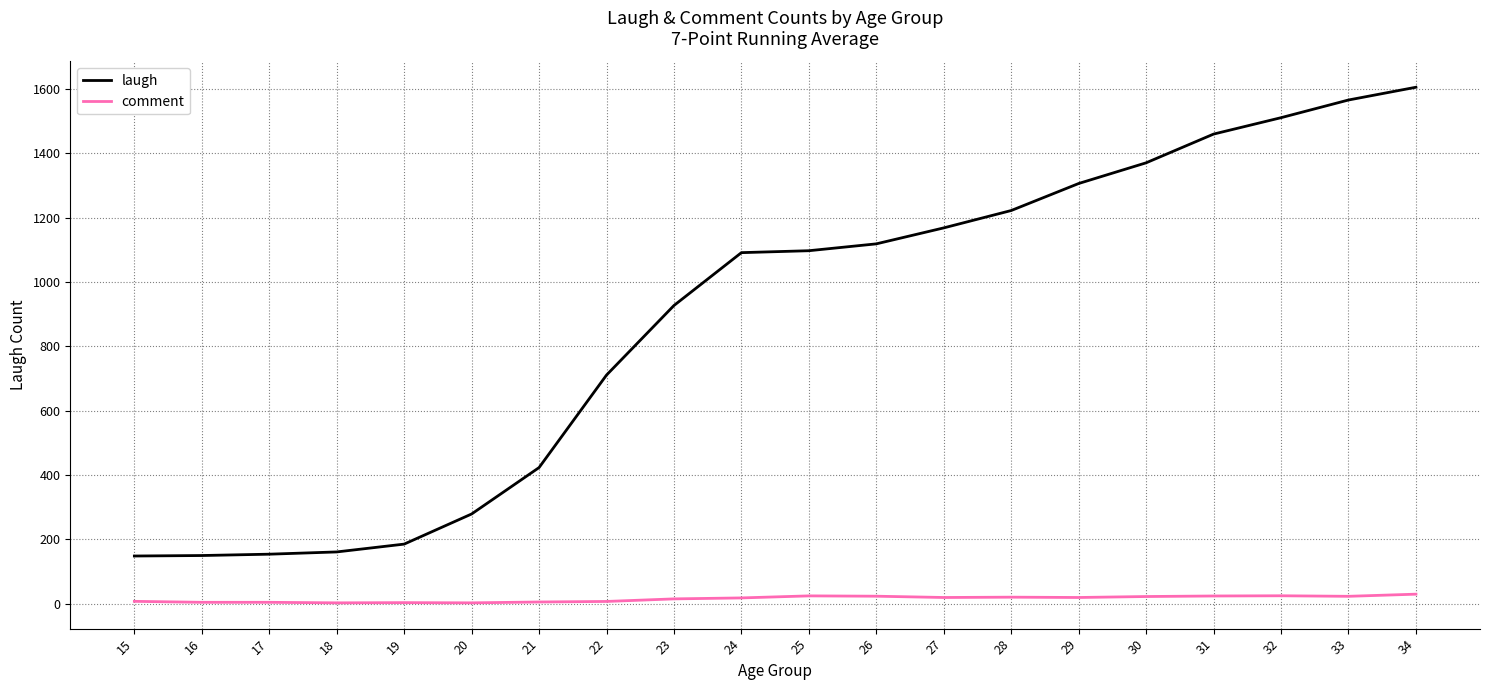

Rank the series by their maximum value, from lowest to highest.

comment, laugh